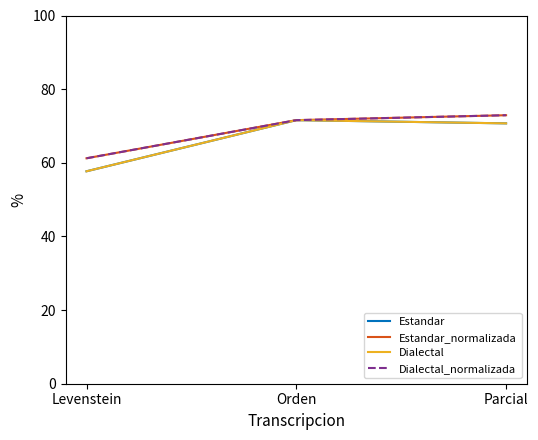

Does the chart have visible grid lines?

No